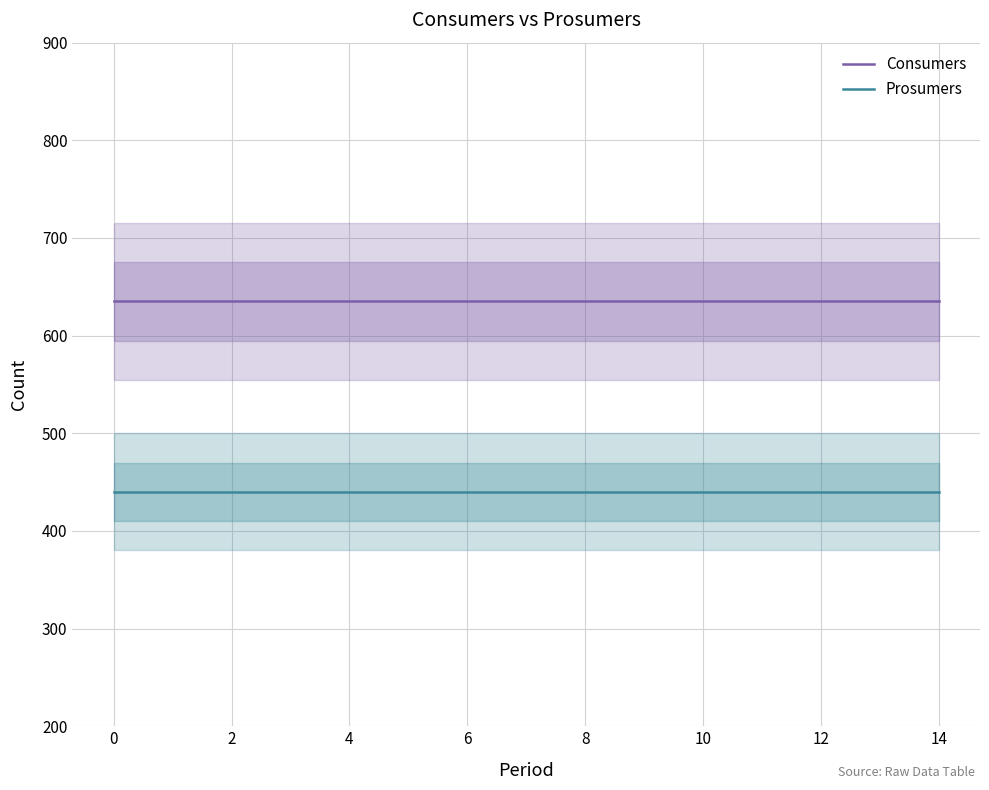

Which series has the largest total across all categories?

Consumers